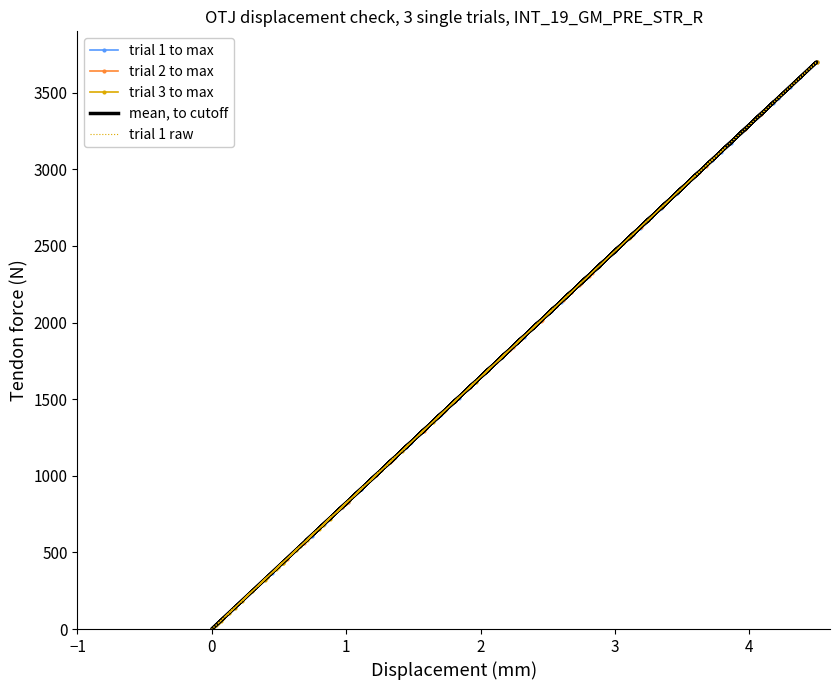

What is the value of the trial 3 to max point at the 16th from the left?

430.8